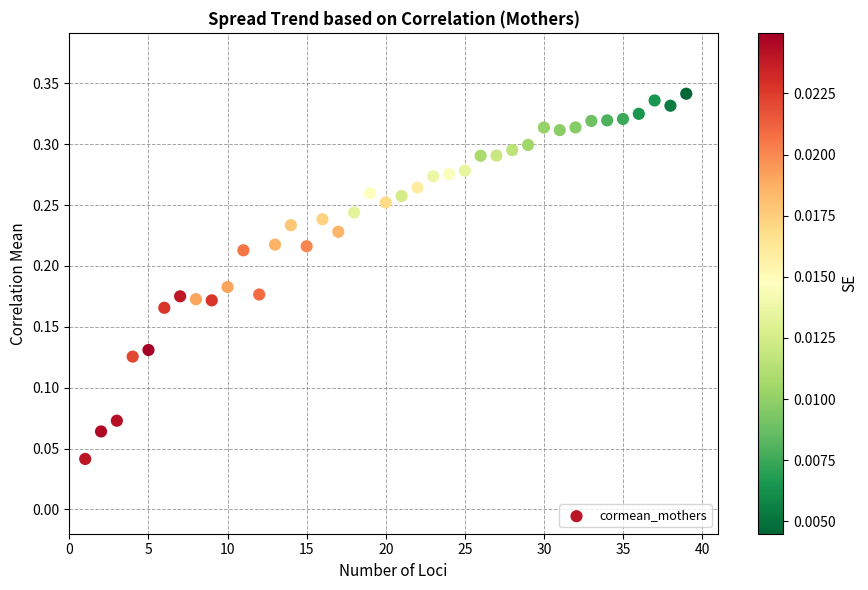

What is the range of X values (max minus min)?

38.0